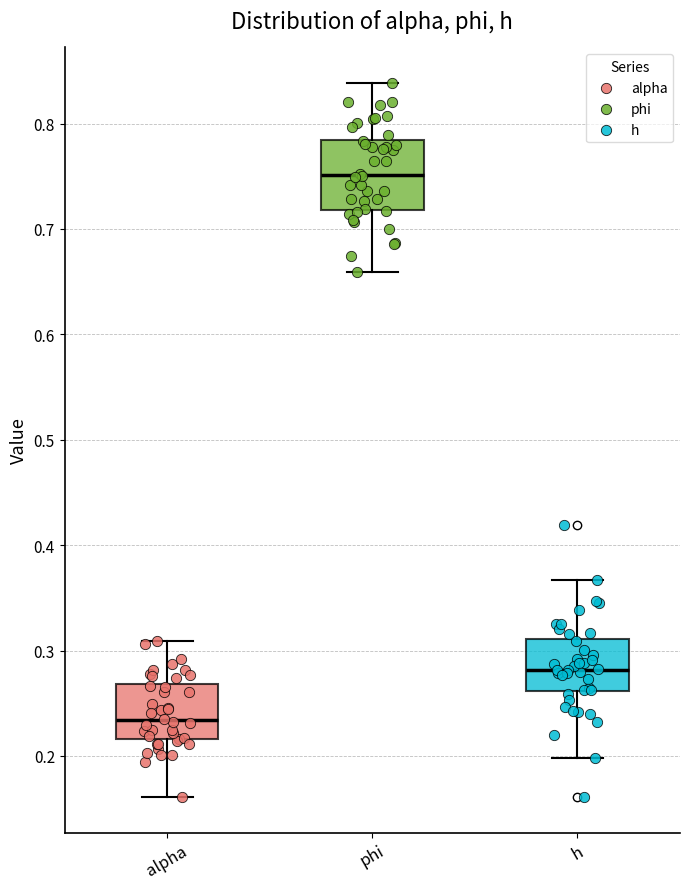

Where does the median line of the box for phi sit on the y-axis? The values are not printed on the chart, so give them approximately, as read against the axis.

0.75